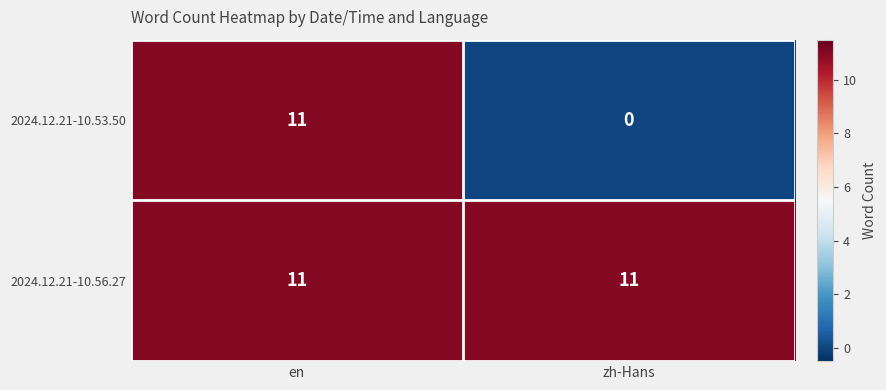

What is the greatest value displayed?

11